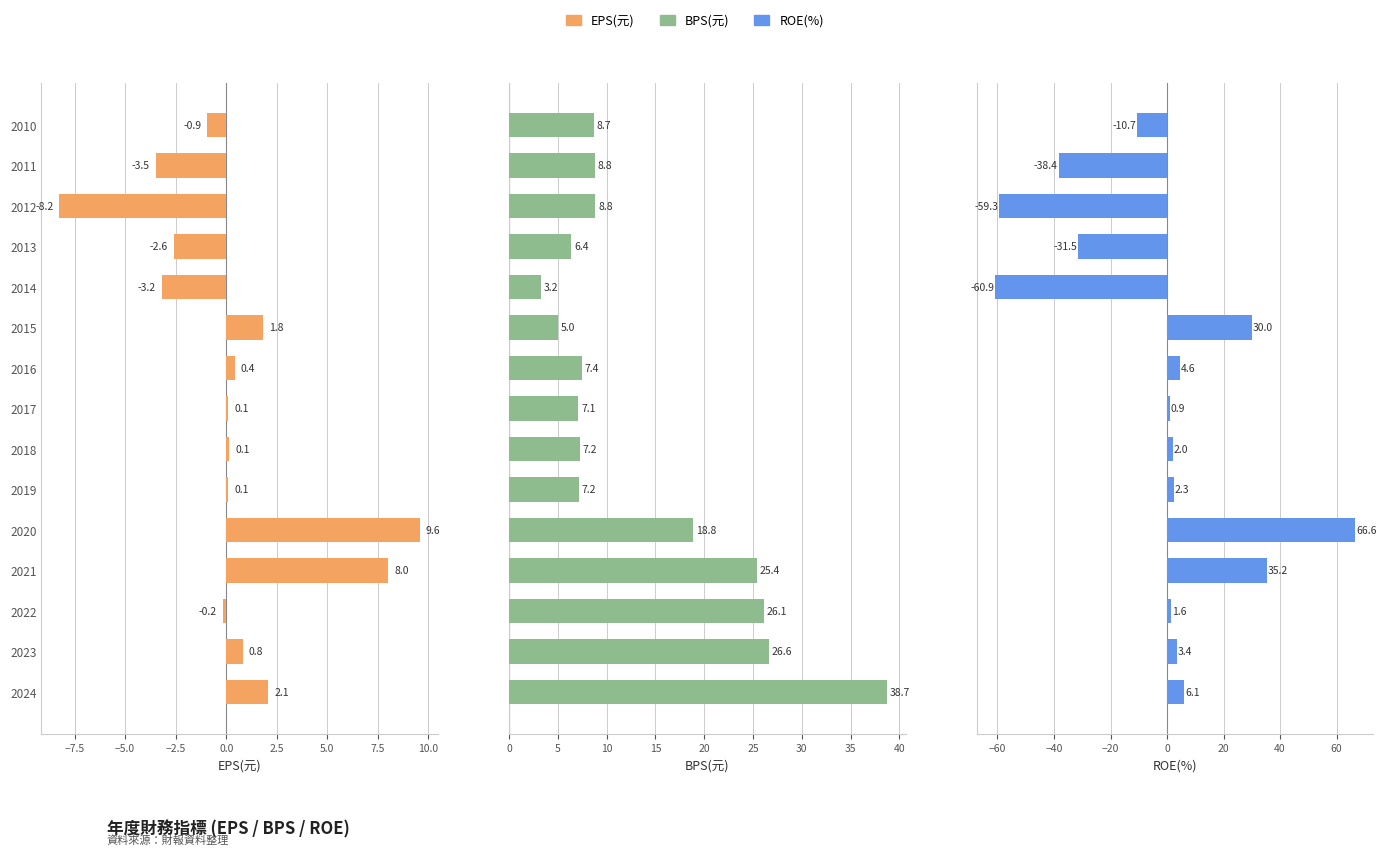

List the series in order of their overall mean, highest first.

BPS(元), EPS(元), ROE(%)